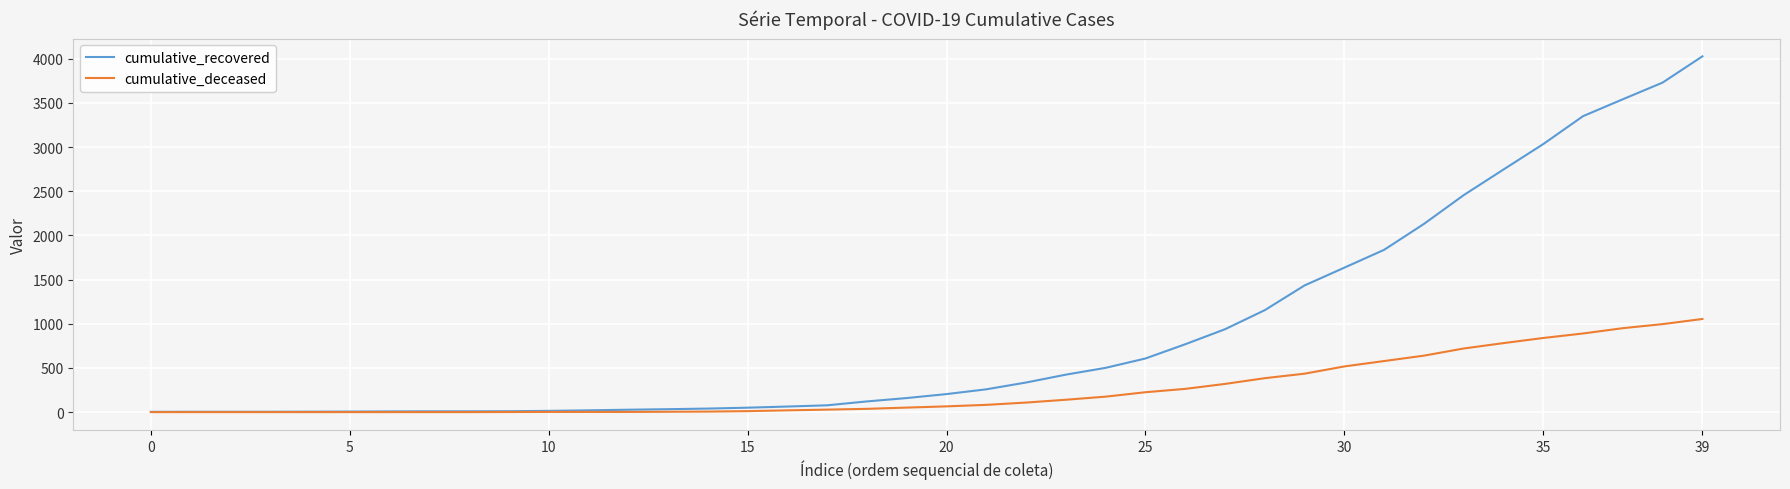

List the series in order of their peak value, highest first.

cumulative_recovered, cumulative_deceased